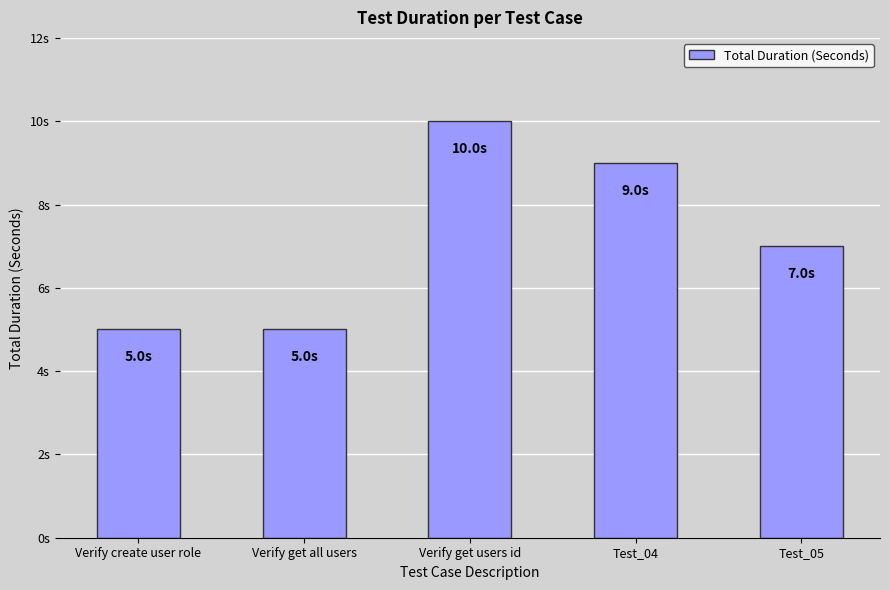

What is the change in value from Verify get all users to Test_05?

+2